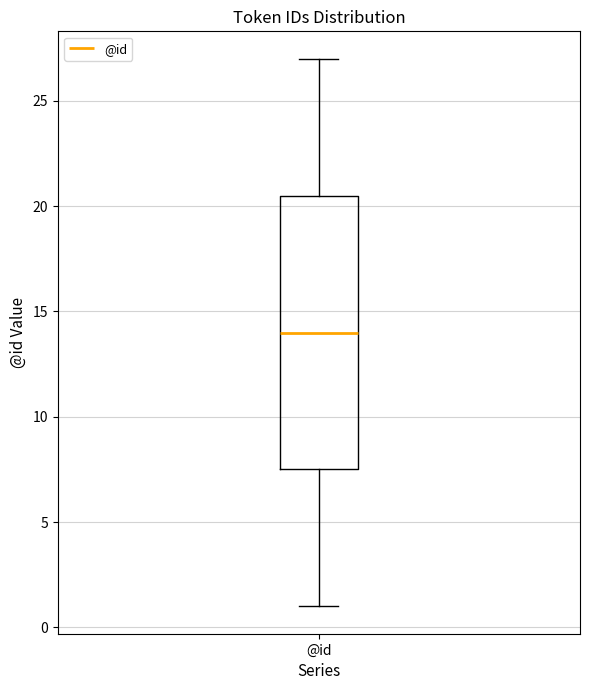

Where does the upper whisker of the box for @id end on the y-axis? The values are not printed on the chart, so give them approximately, as read against the axis.

27.0